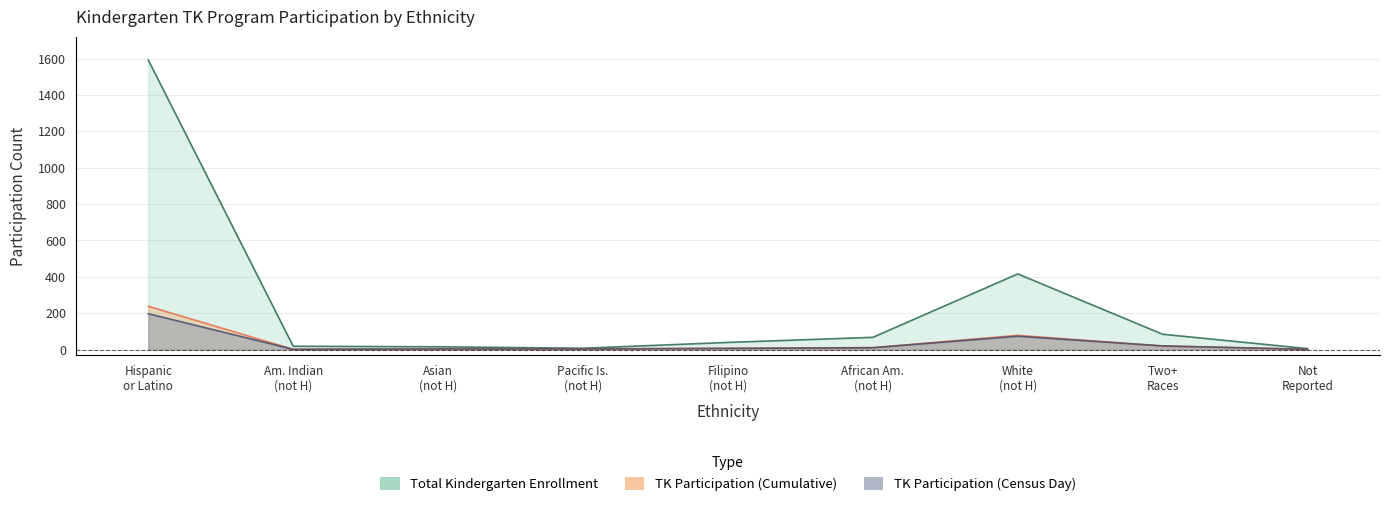

At how many categories does at least one series exceed 1410?

1